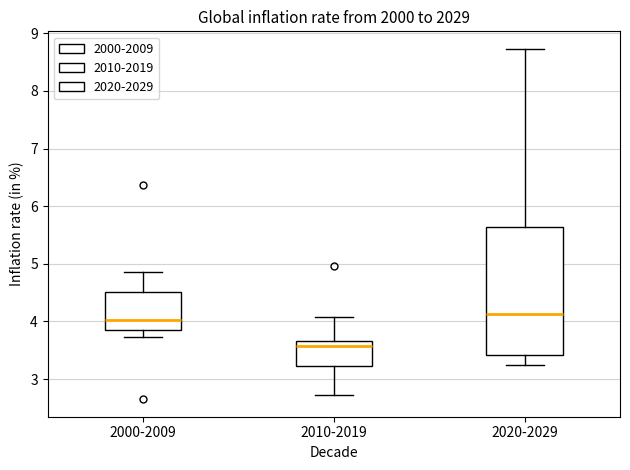

Where does the lower whisker of the box for 2010-2019 end on the y-axis? The values are not printed on the chart, so give them approximately, as read against the axis.

2.7